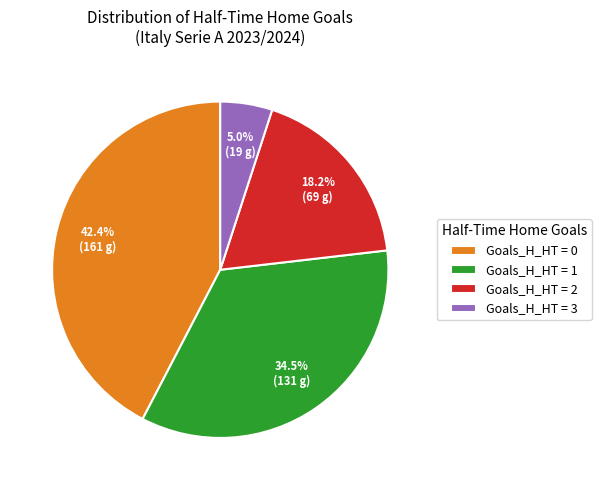

What is the largest slice in the pie chart?

Goals_H_HT = 0